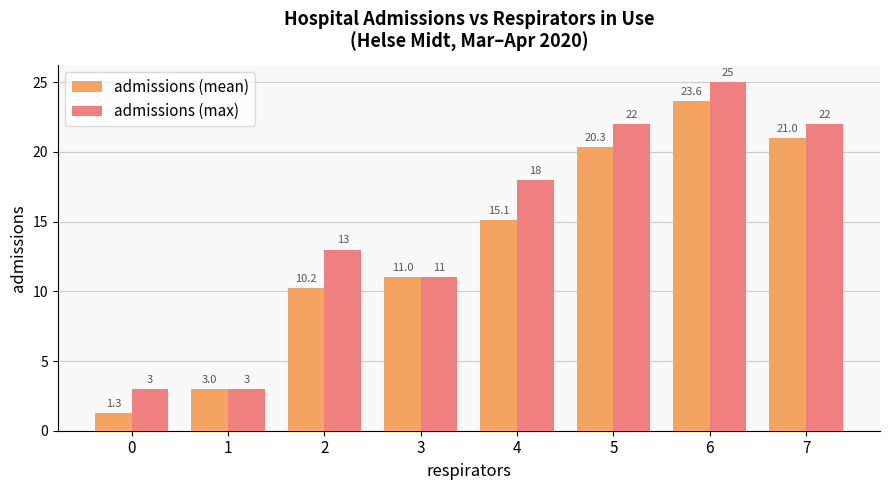

Rank the categories by admissions (mean) value from lowest to highest.

0, 1, 2, 3, 4, 5, 7, 6